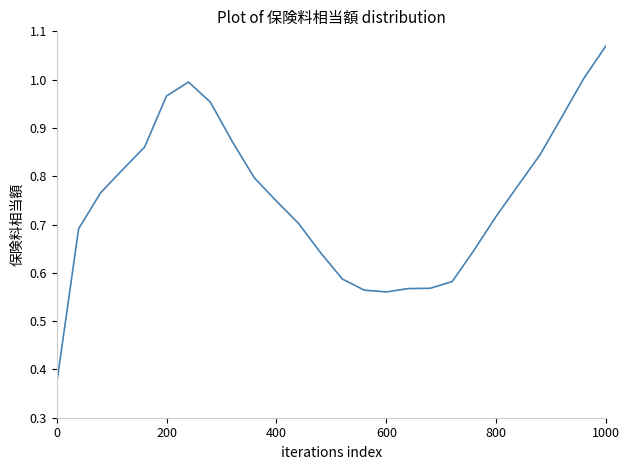

What is the sum of all values?

19.6